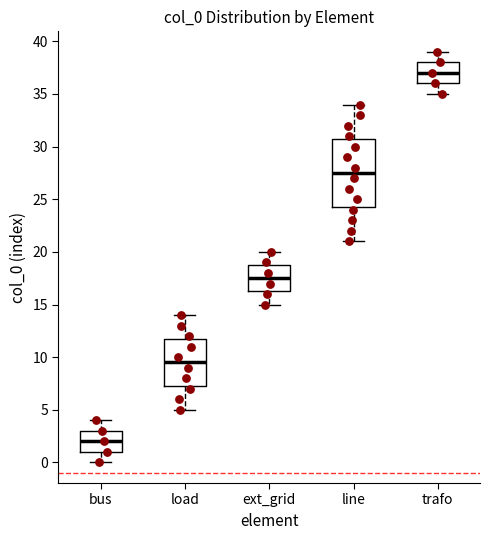

Reading left to right, read every box against the y-axis: the position of its median line, the range the box covers, and the ends of its whiskers. The values are not printed on the chart, so give them approximately, as read against the axis.

bus: median 2.0, box 1.0 to 3.0, whiskers 0.0 to 4.0
load: median 9.5, box 7.5 to 12.0, whiskers 5.0 to 14.0
ext_grid: median 17.5, box 16.5 to 19.0, whiskers 15.0 to 20.0
line: median 27.5, box 24.5 to 31.0, whiskers 21.0 to 34.0
trafo: median 37.0, box 36.0 to 38.0, whiskers 35.0 to 39.0